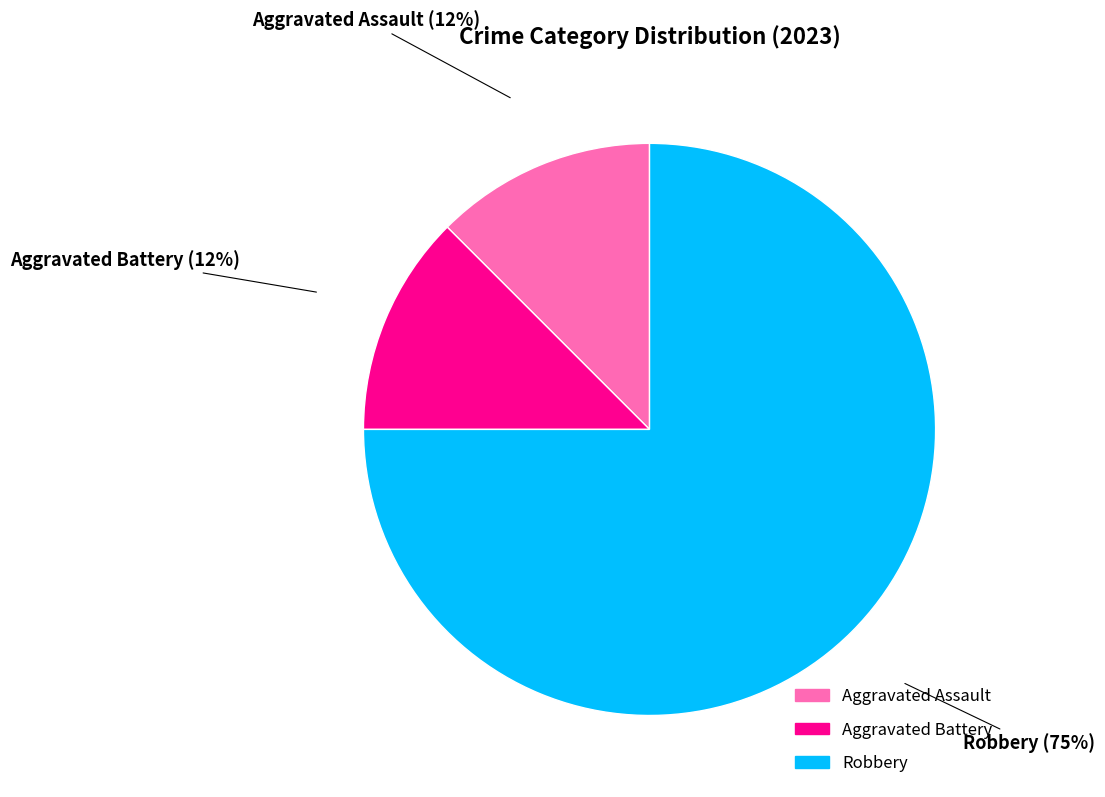

Is the sum of Aggravated Battery and Robbery greater than half?

Yes